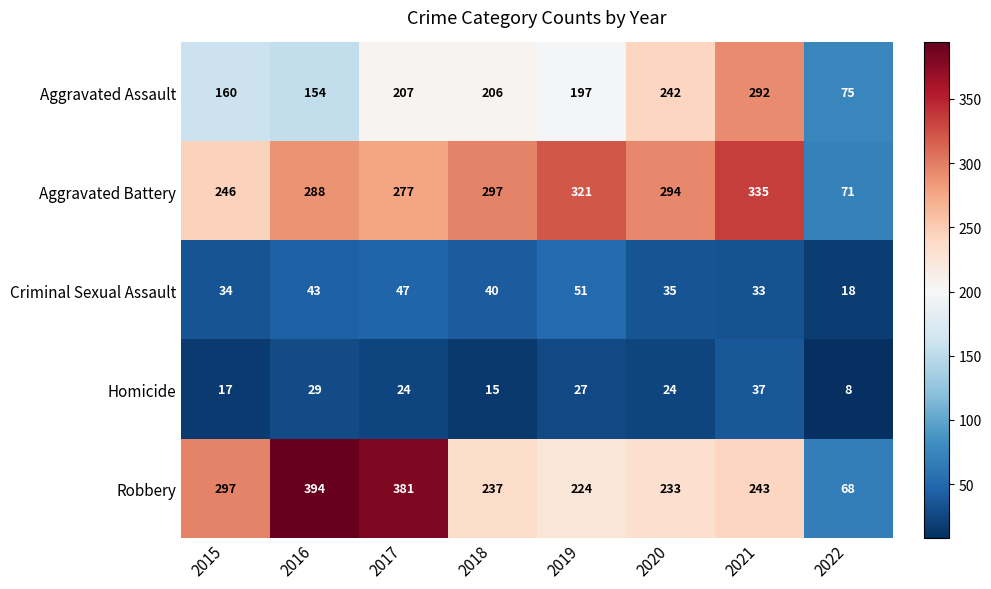

What is the highest value of the Homicide series?

37